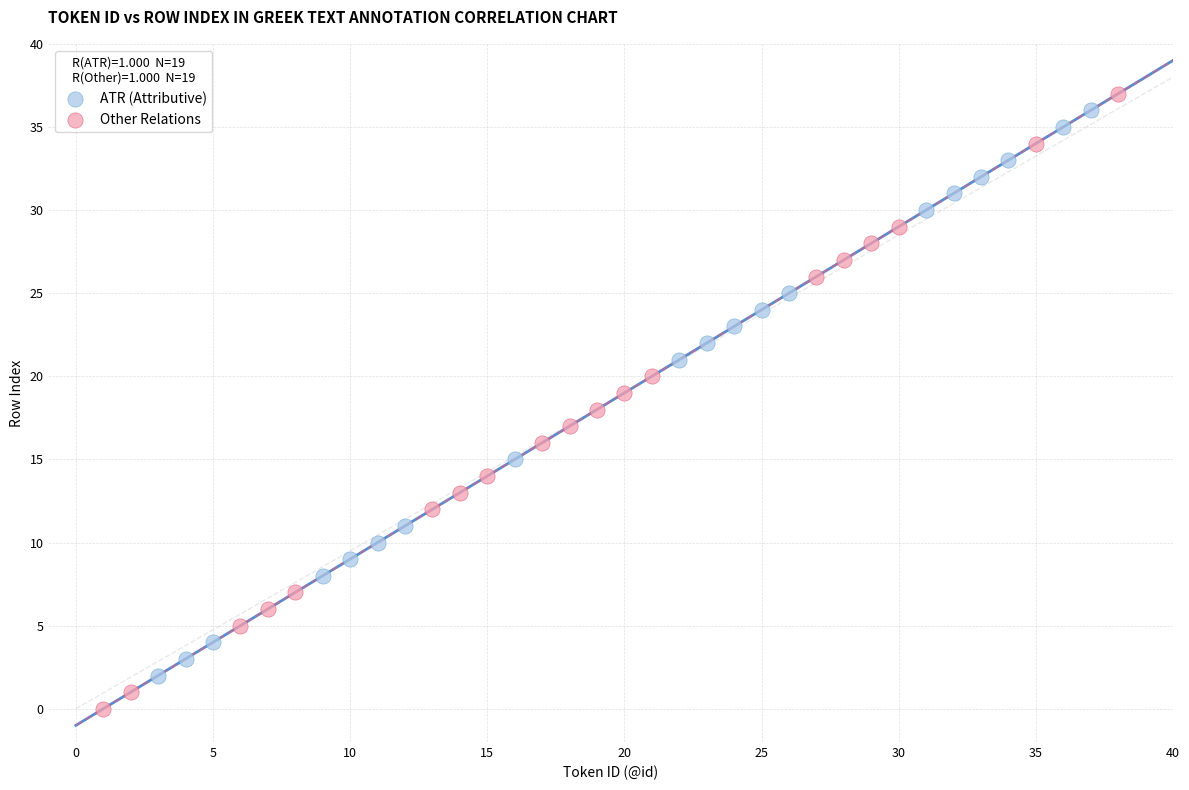

Which series reaches the minimum Y coordinate?

Other Relations